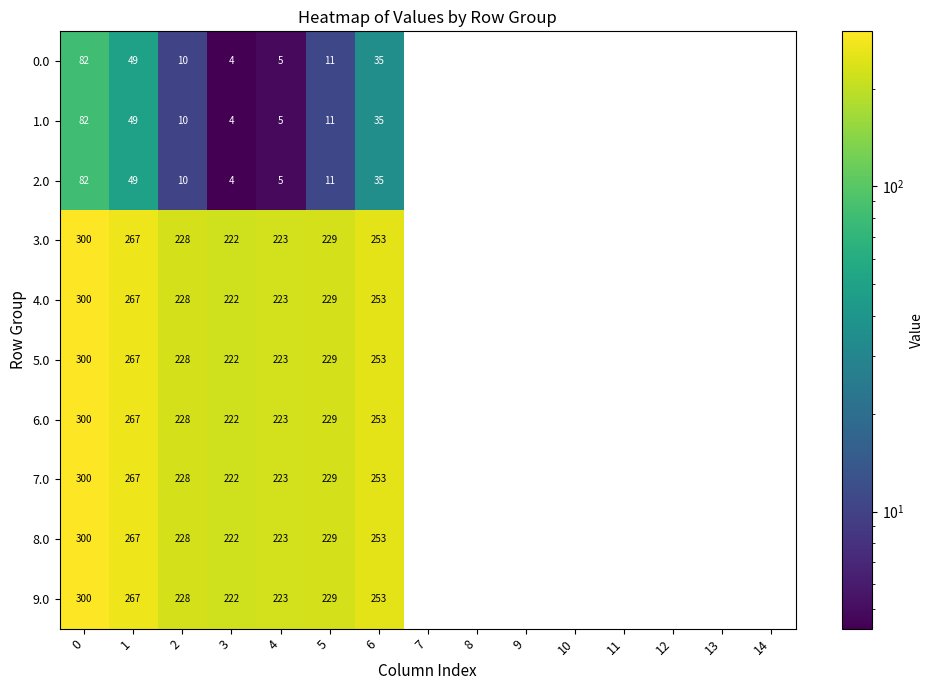

What is the difference between the maximum and second lowest values in the 4.0 series?

300